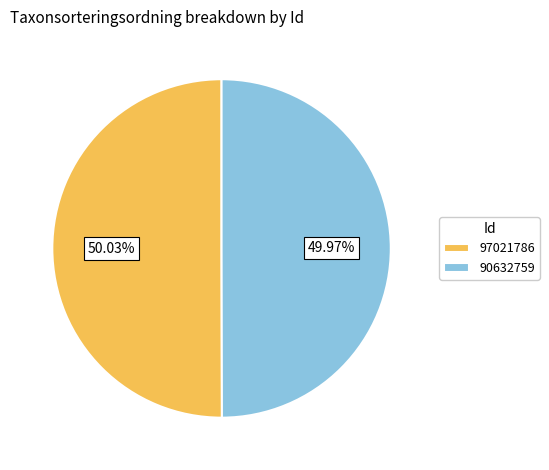

Is it true that 90632759 is 50% of the pie?

True